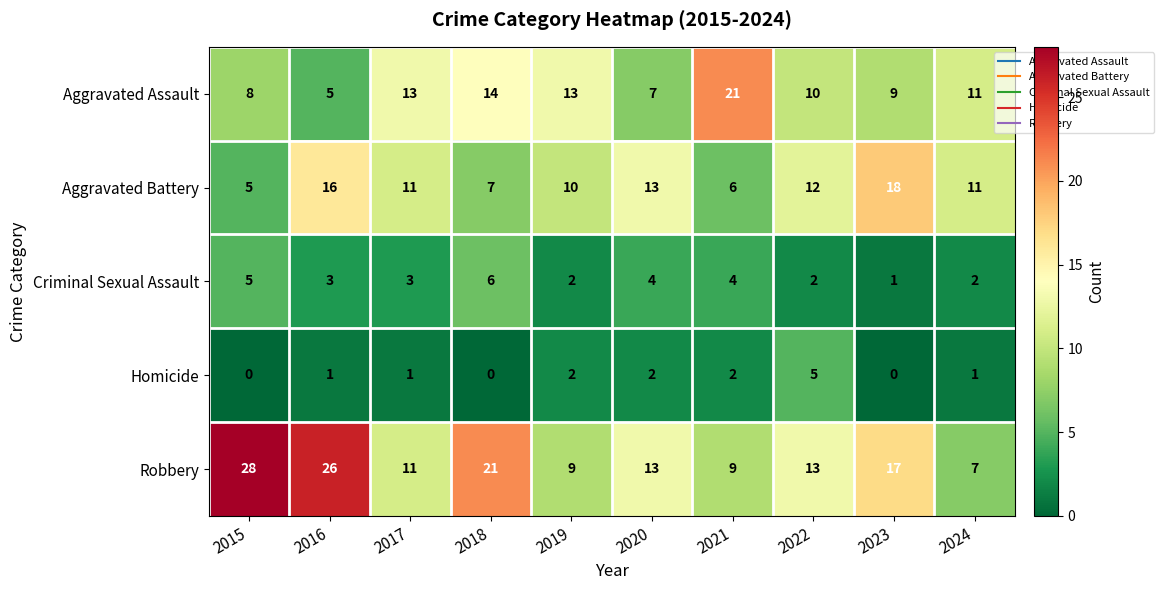

What is the difference between the maximum and minimum values in the Homicide series?

5